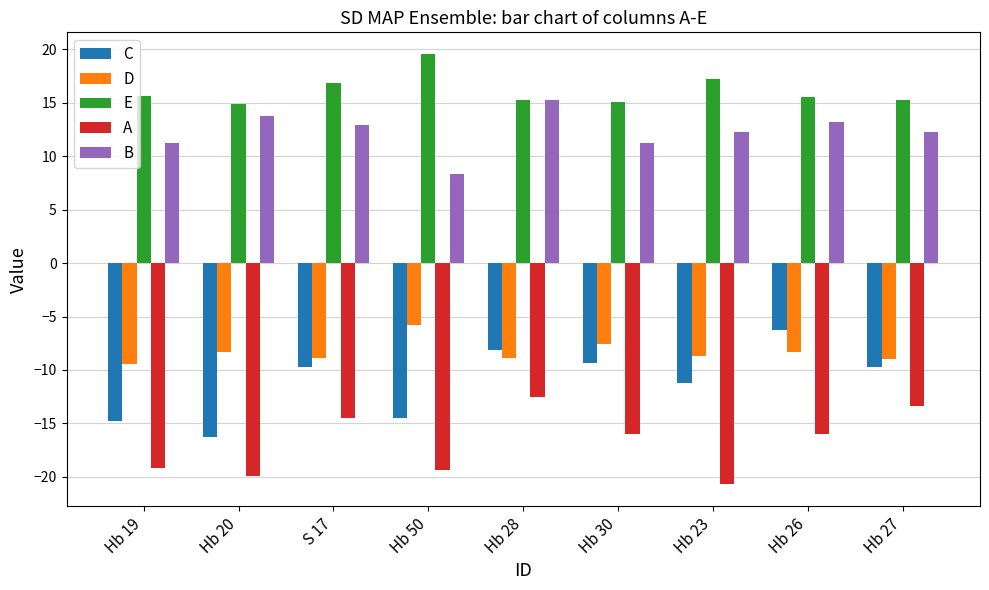

The D series shows -14.7 at Hb 28. True or false?

False